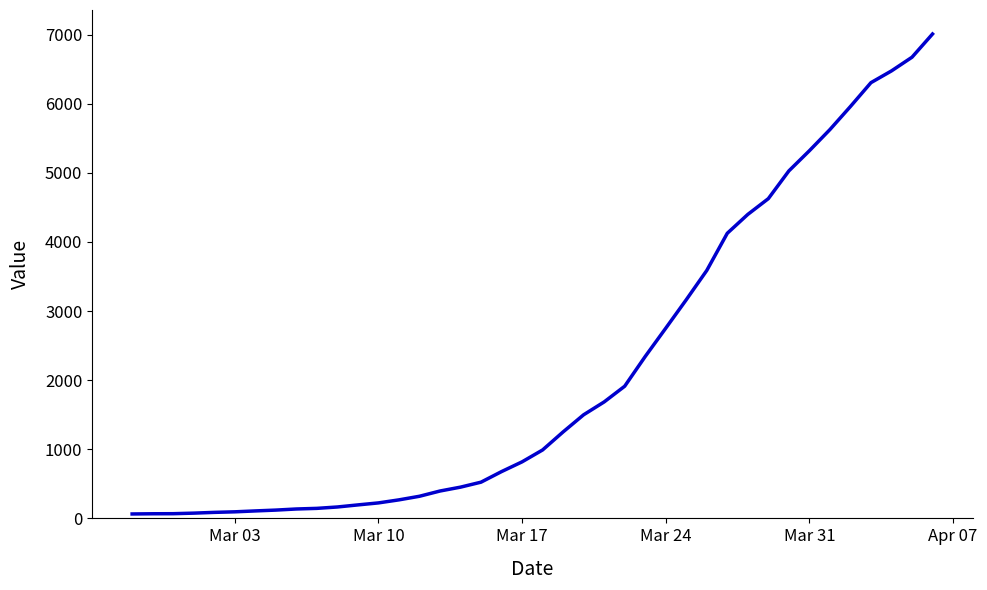

What is the greatest value displayed?

7008